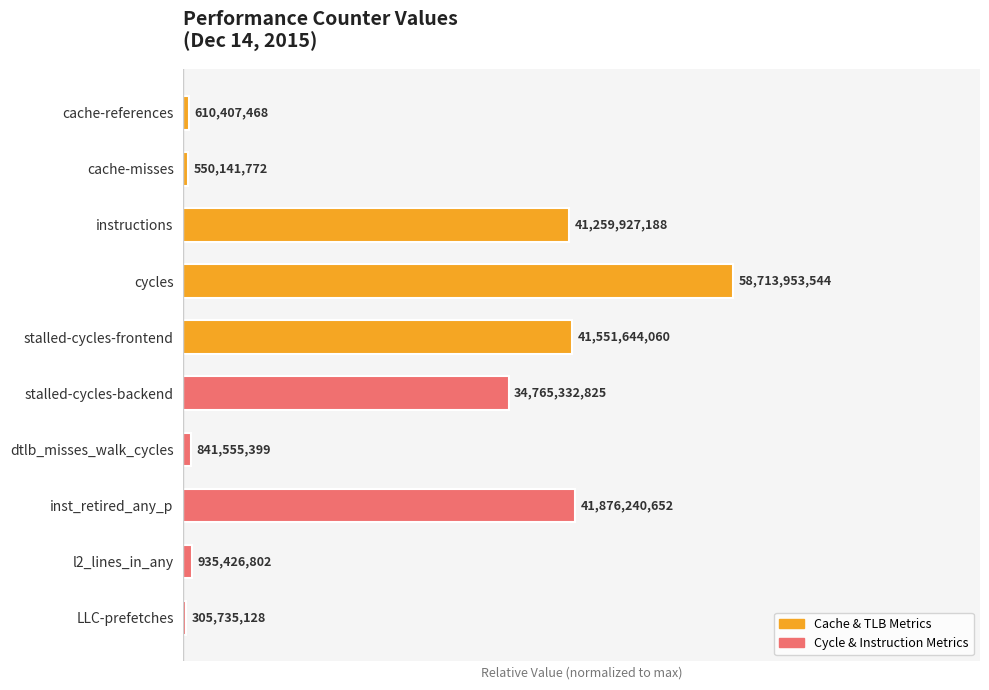

Is it true that the value at l2_lines_in_any is 0.0?

True